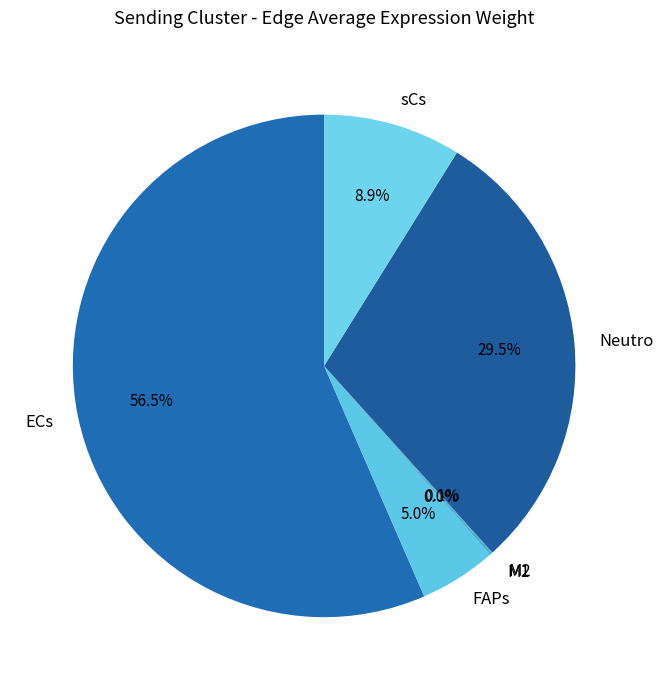

What percentage do FAPs and sCs together represent?

13.9%